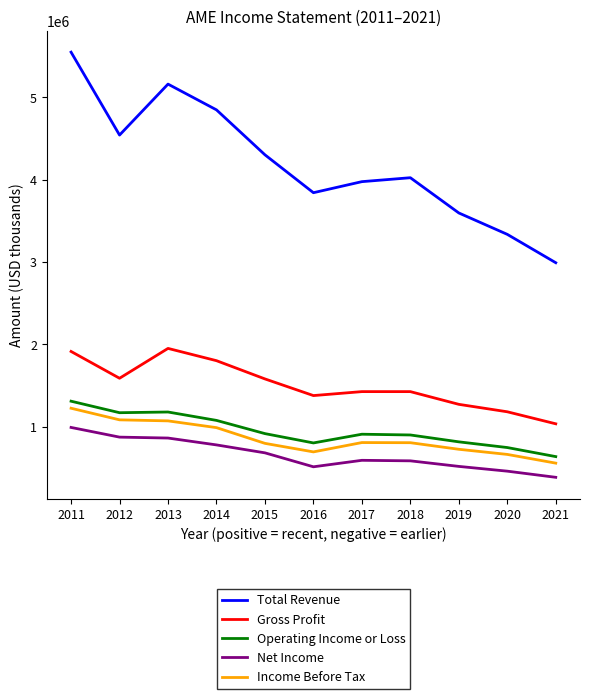

Between 2014 and 2020, which series saw the biggest shift?

Total Revenue